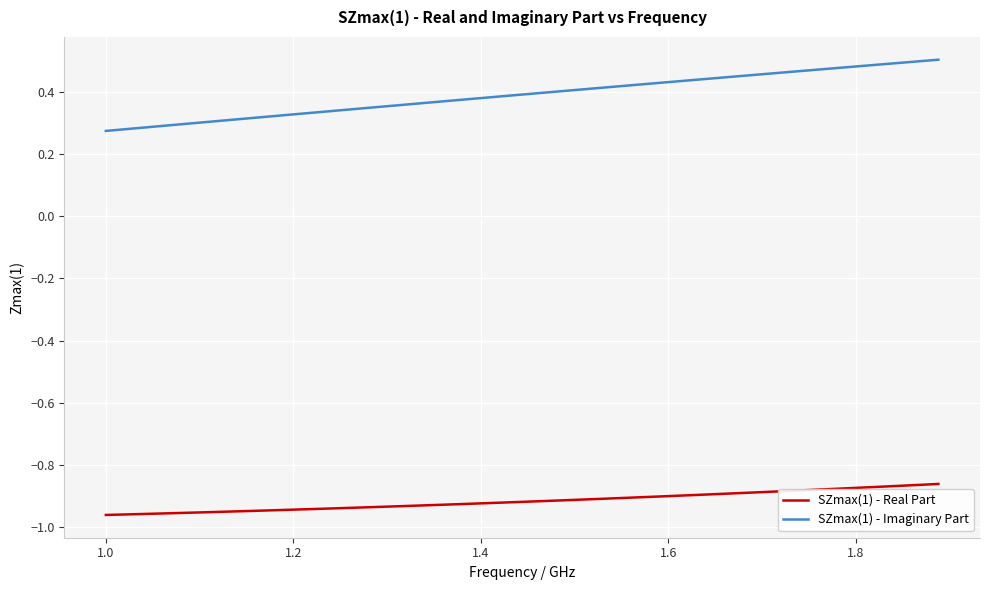

True or false: SZmax(1) - Imaginary Part and SZmax(1) - Real Part cross at least once.

False